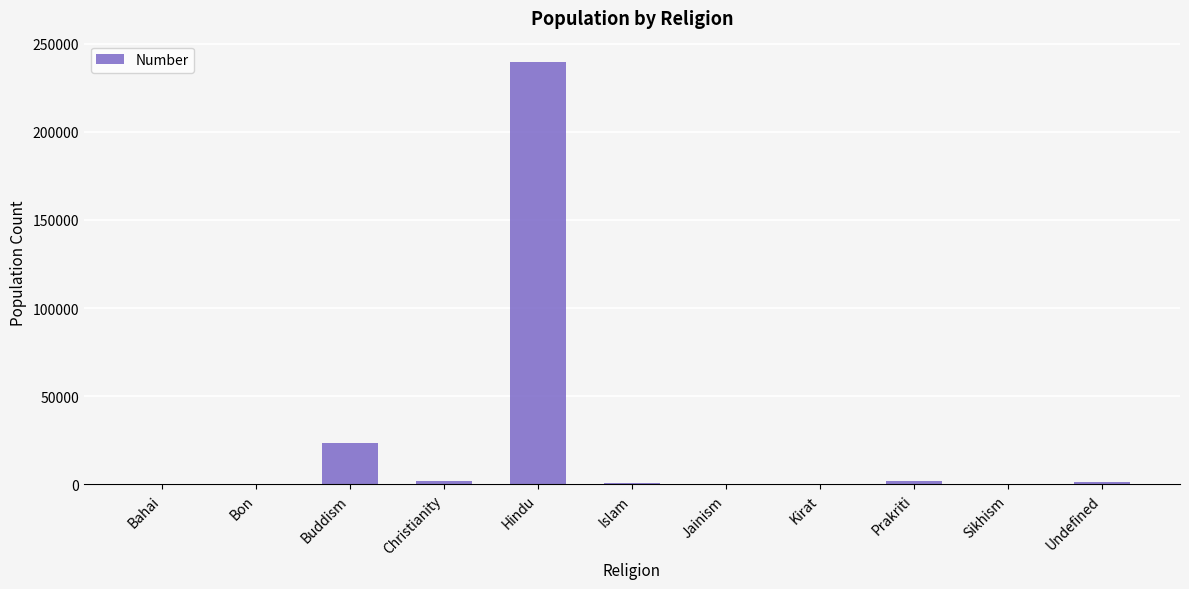

What is the average value?

24419